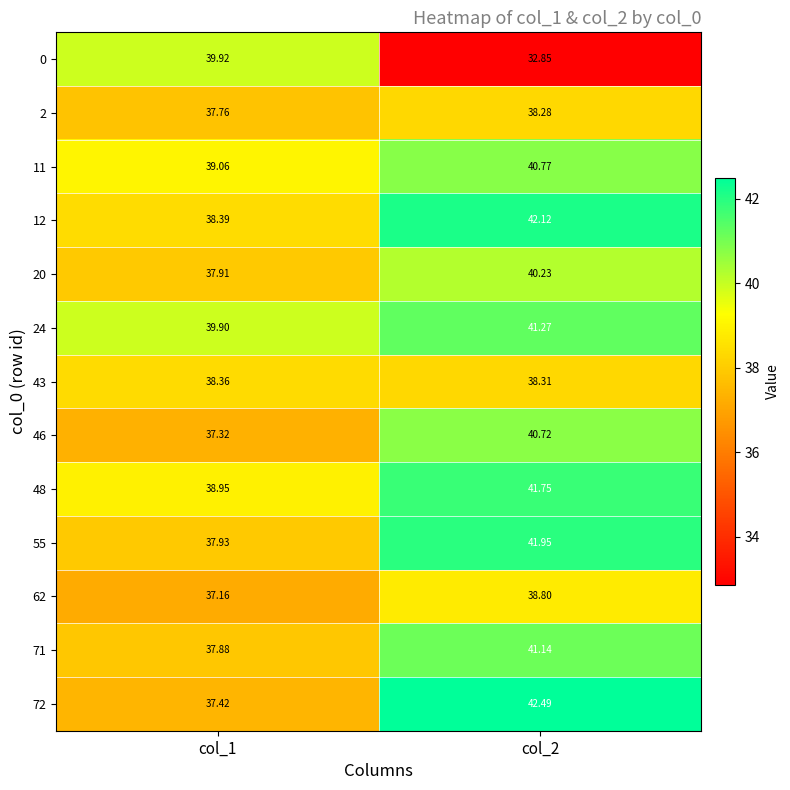

Which series changed the most between col_1 and col_2?

0